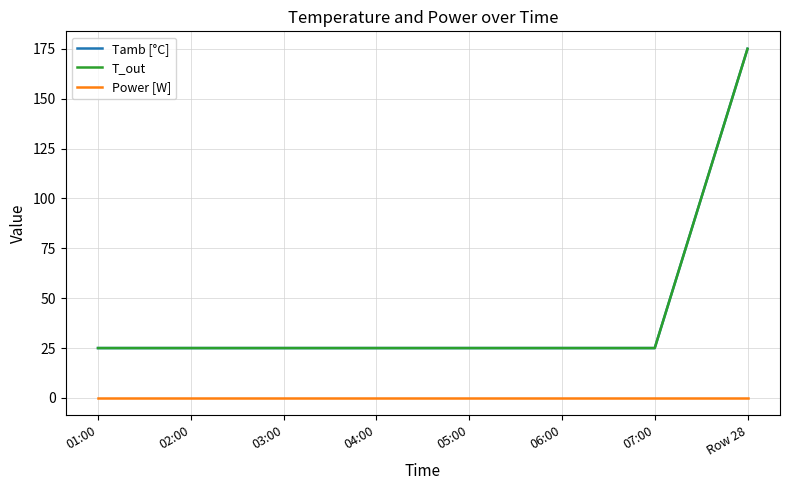

Is this an area chart (filled region under the line)?

No